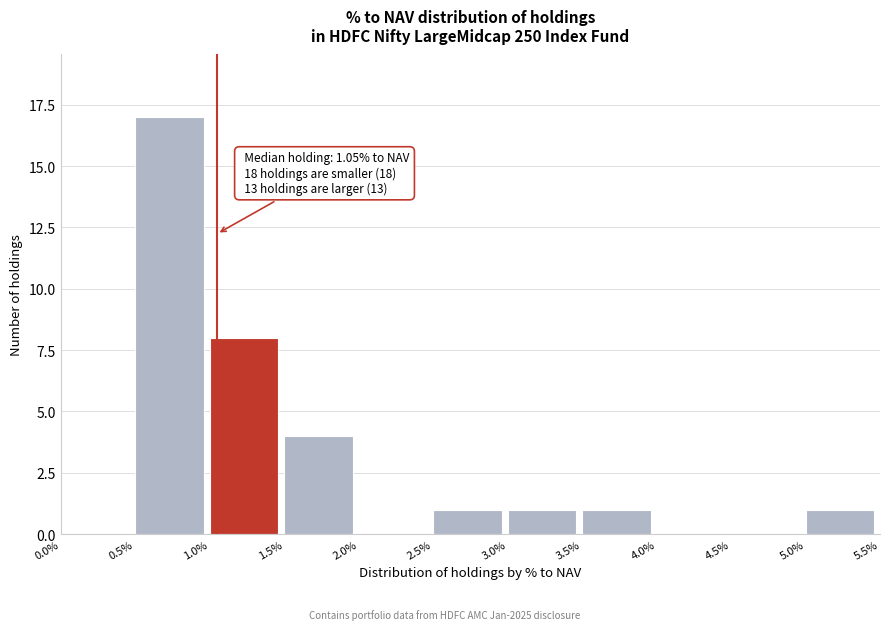

Which range on the x-axis has the tallest bar?

0.5% to 1.0%